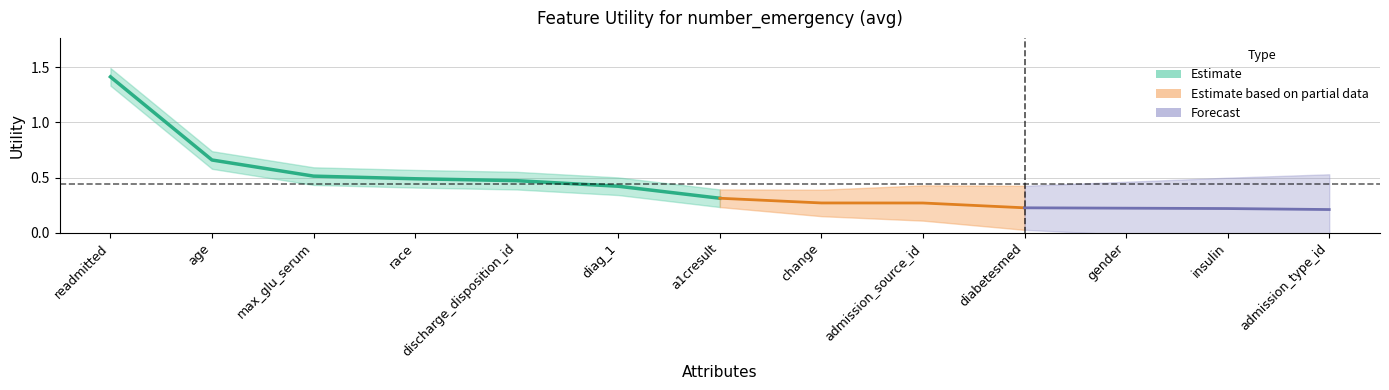

What is the maximum value shown in the chart?

1.4